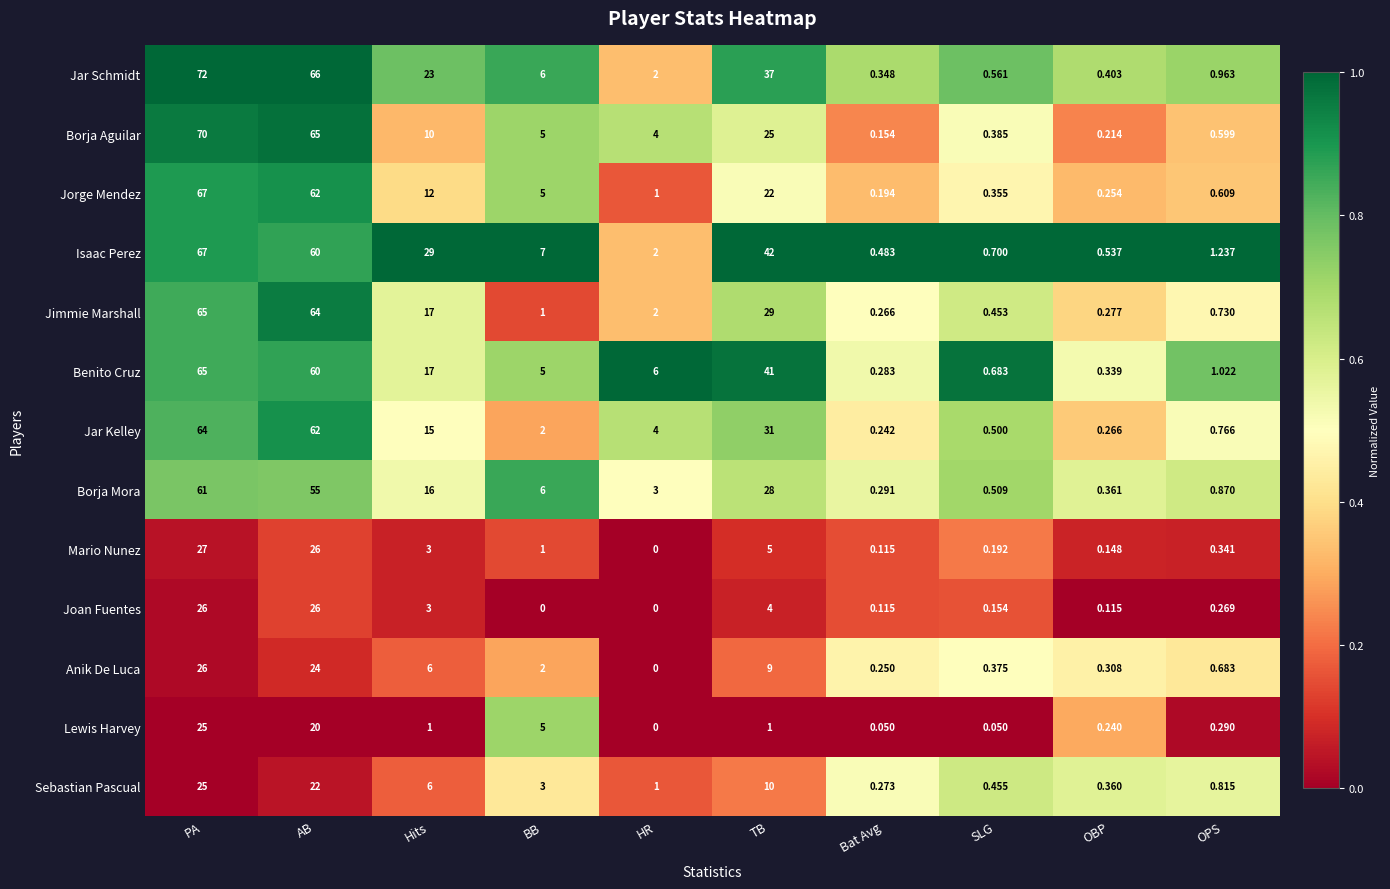

At which category is the sum across all series the highest?

PA